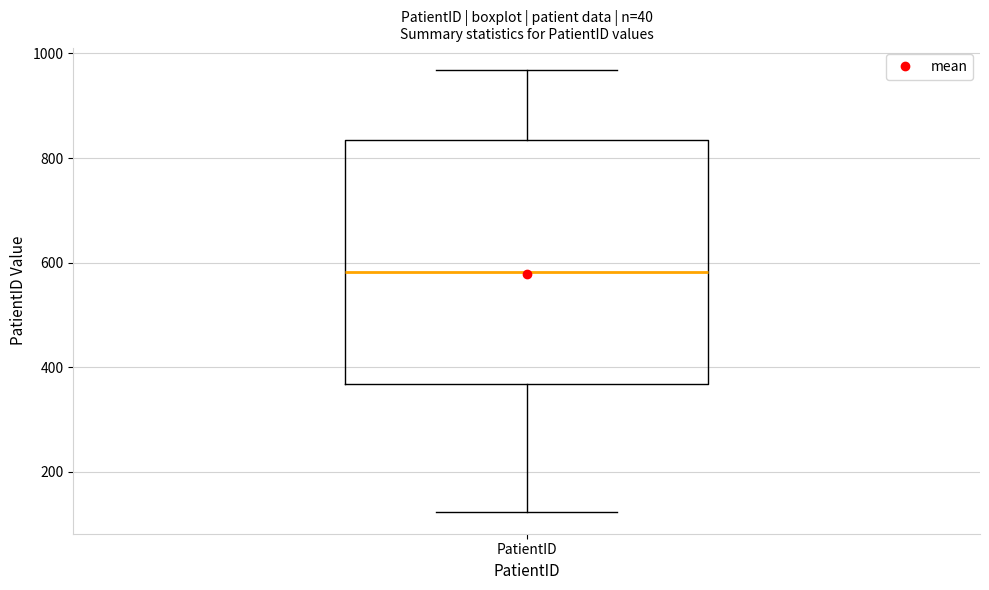

Read this box plot against the y-axis: the position of the median line, the range covered by the box, and the ends of both whiskers. The values are not printed on the chart, so give them approximately, as read against the axis.

median 580, box 360 to 840, whiskers 120 to 960